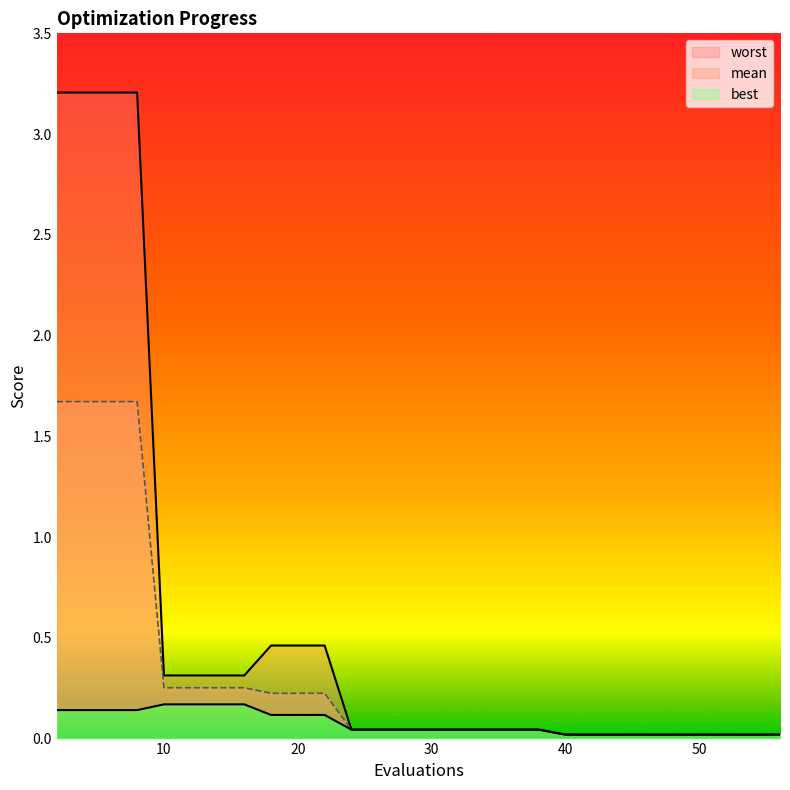

What is the total value across all series at 44?

0.1